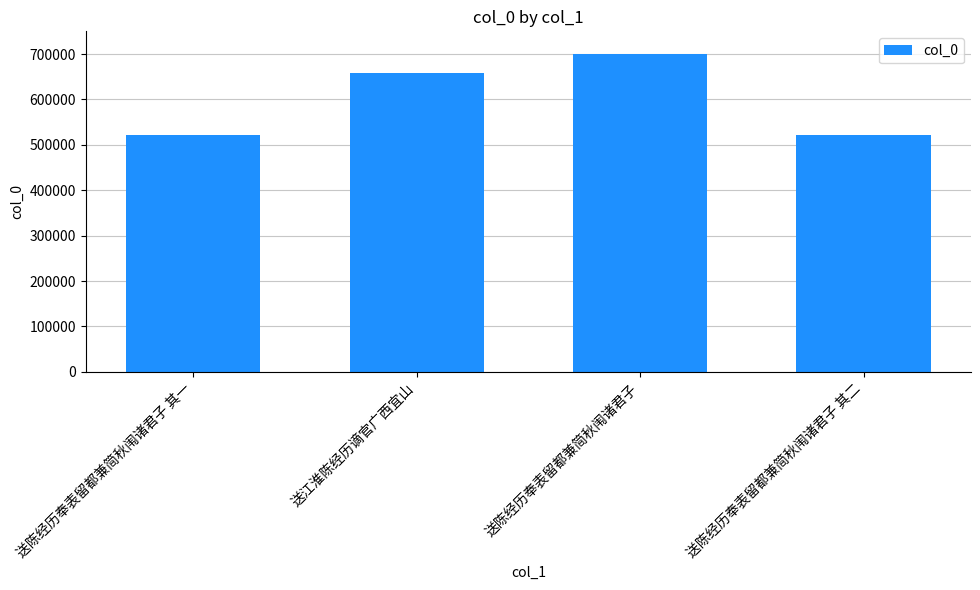

What is the sum of all values?

2401623